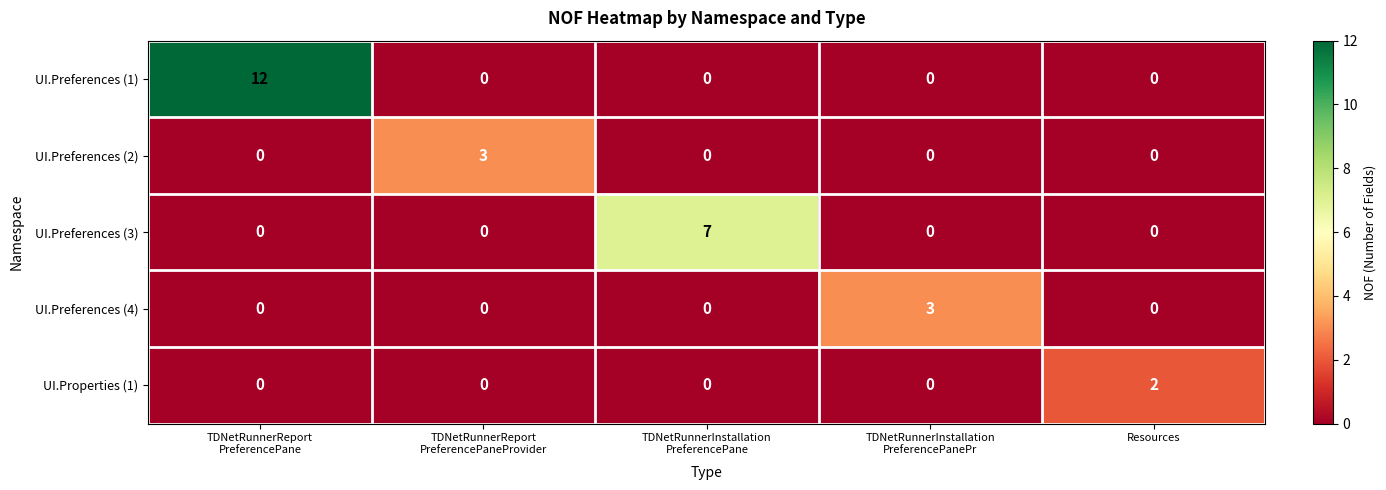

What is the difference between the maximum and minimum values in the UI.Preferences (4) series?

3